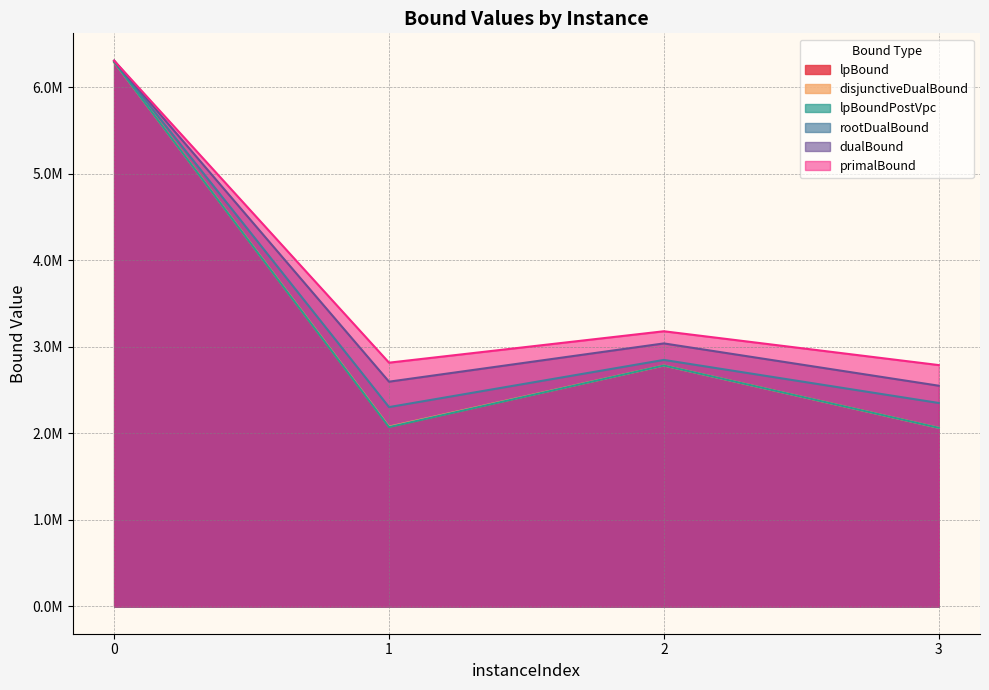

Rank the series at 0 from highest to lowest value.

primalBound, dualBound, rootDualBound, disjunctiveDualBound, lpBoundPostVpc, lpBound